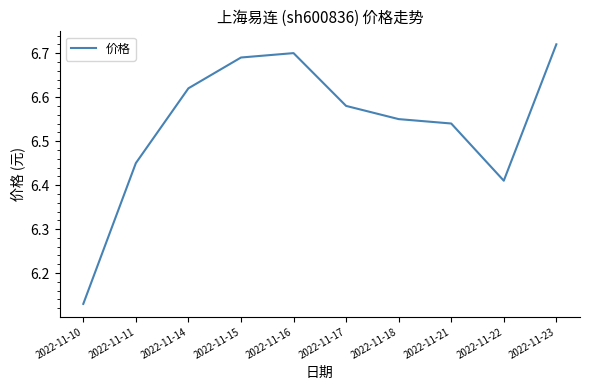

True or false: there are more than 1 points higher than both neighbors.

False